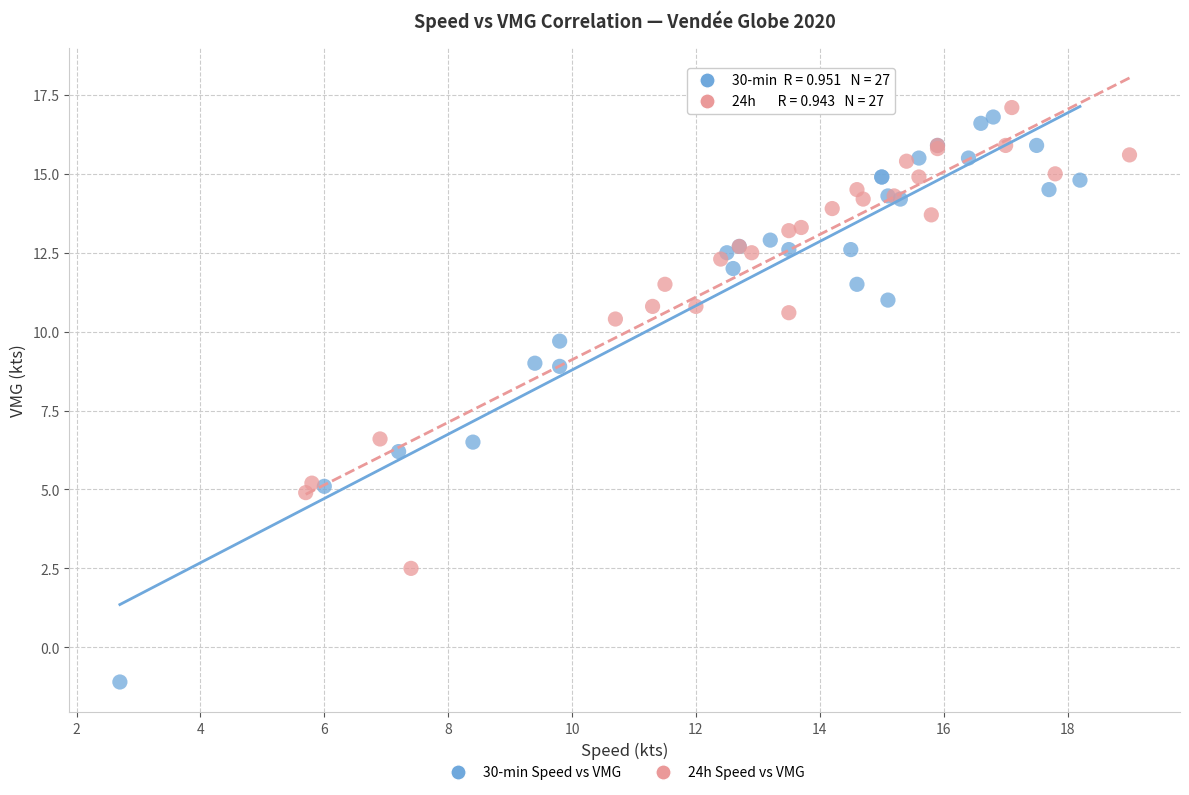

Which series contains the highest Y value?

24h Speed vs VMG